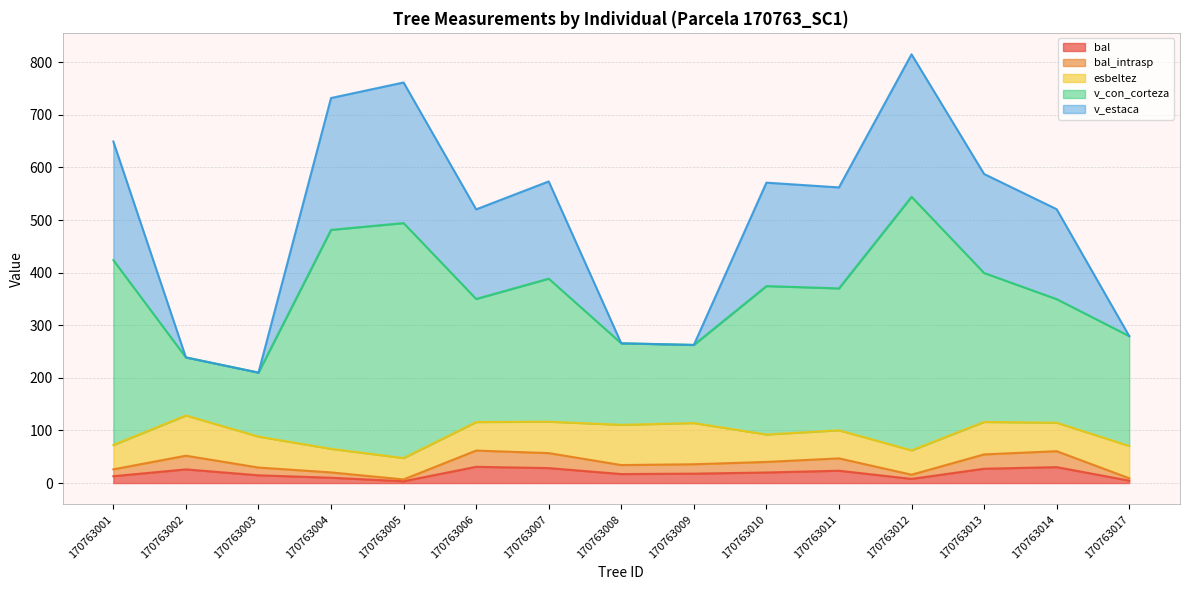

Does the chart have visible grid lines?

Yes